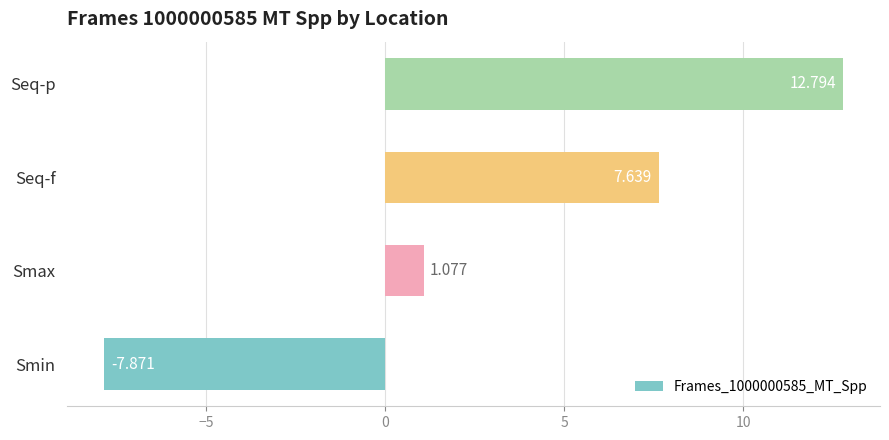

Rank the categories by value from highest to lowest.

Seq-p, Seq-f, Smax, Smin